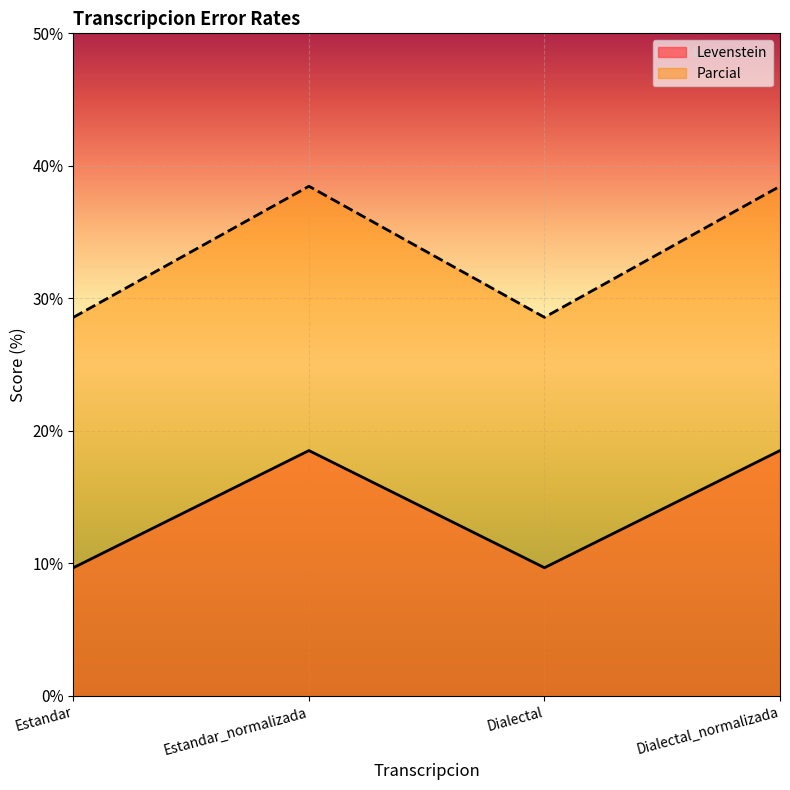

Reading right to left, what are all the values shown in this chart?

Levenstein: Dialectal_normalizada=18.5	Dialectal=9.7	Estandar_normalizada=18.5	Estandar=9.7
Parcial: Dialectal_normalizada=38.5	Dialectal=28.6	Estandar_normalizada=38.5	Estandar=28.6